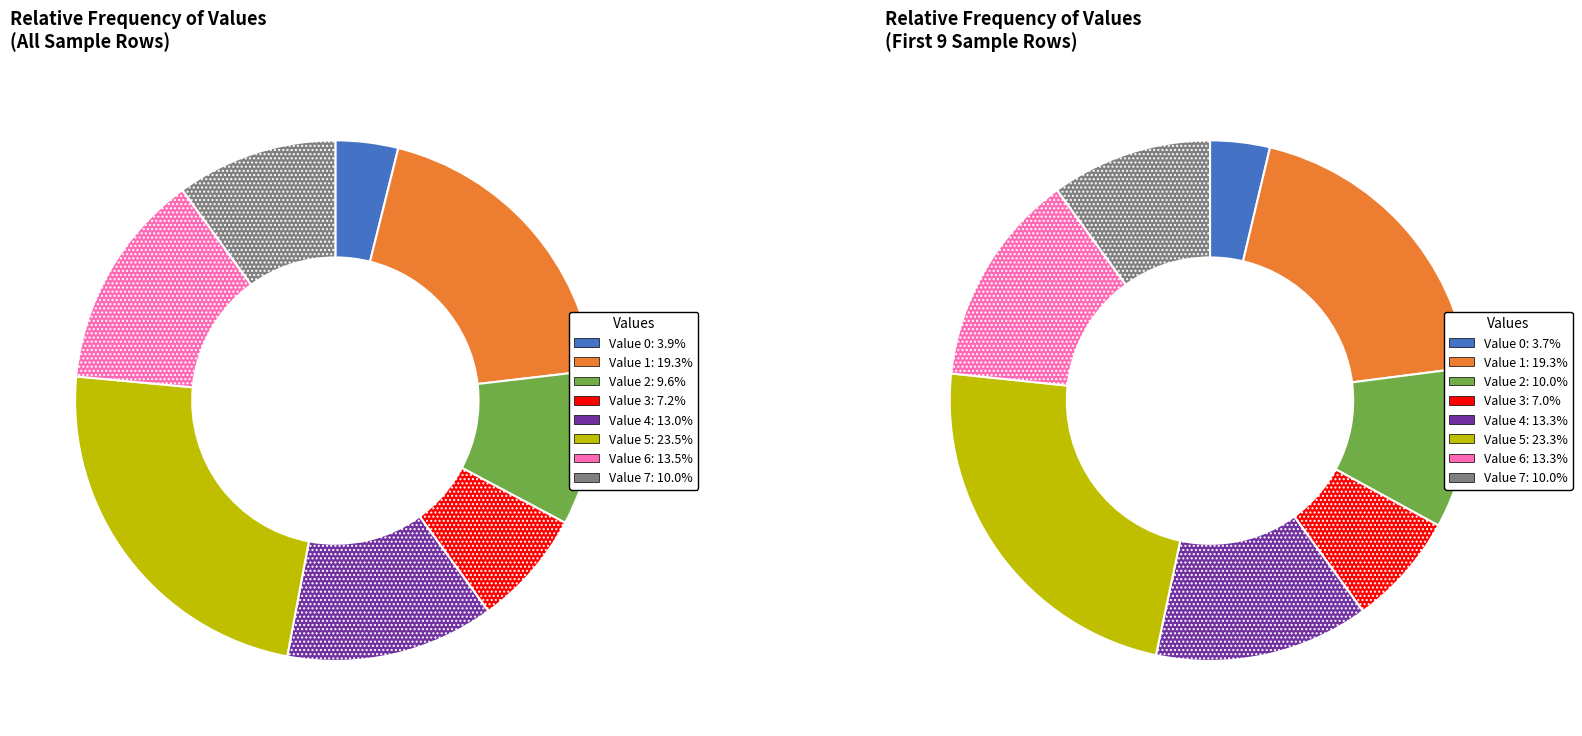

Is it true that 3 is 3% of the pie?

False